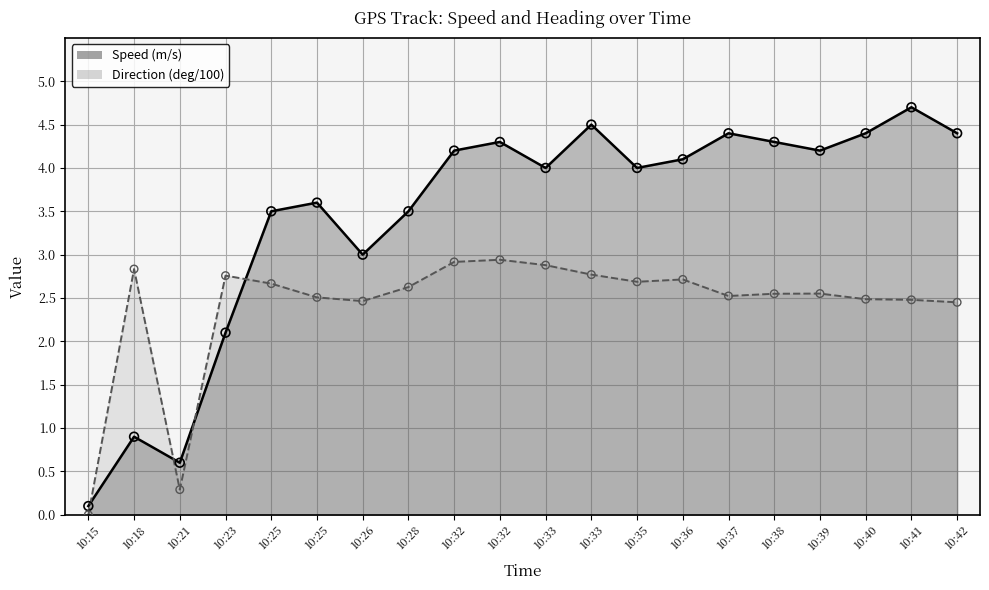

What are all the series names shown in the legend?

Speed (m/s), Direction (deg/100)